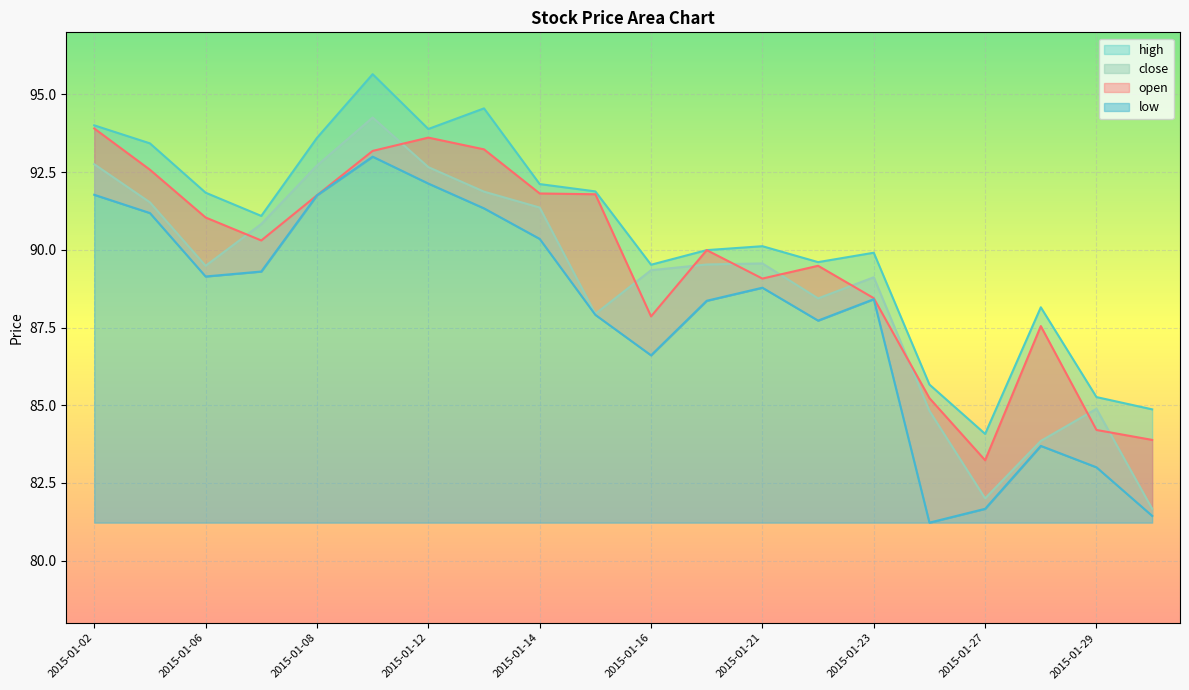

Which label corresponds to the smallest value in the chart?

2015-01-26